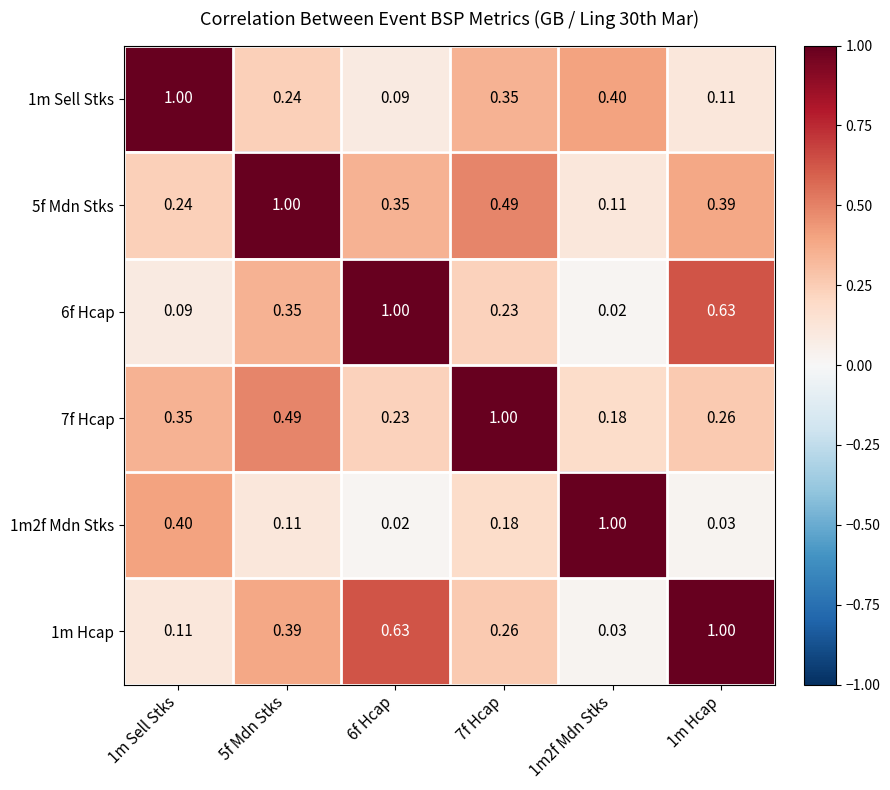

Is the value of 6f Hcap at 1m Hcap greater than the value of 7f Hcap at 7f Hcap?

No